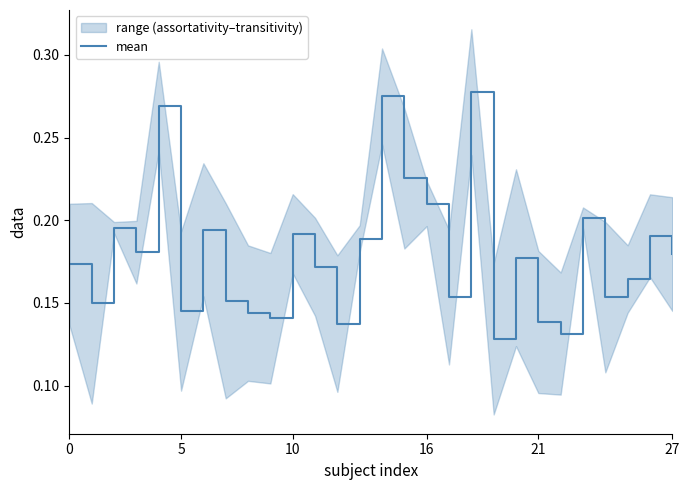

Which category has the lowest value across all series?

19